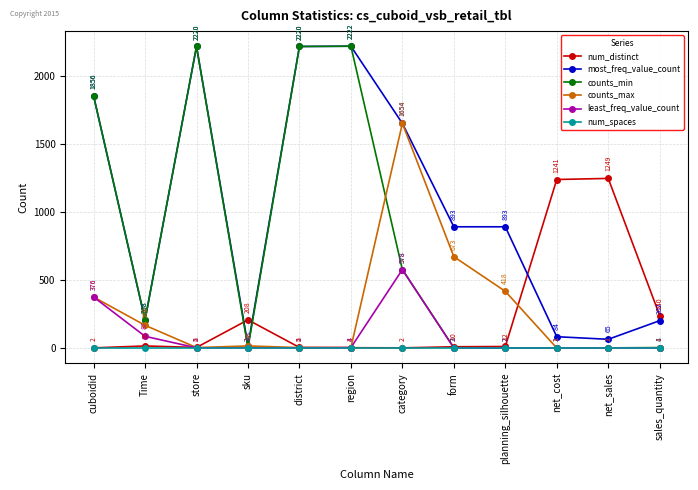

What position from the right is net_sales?

2